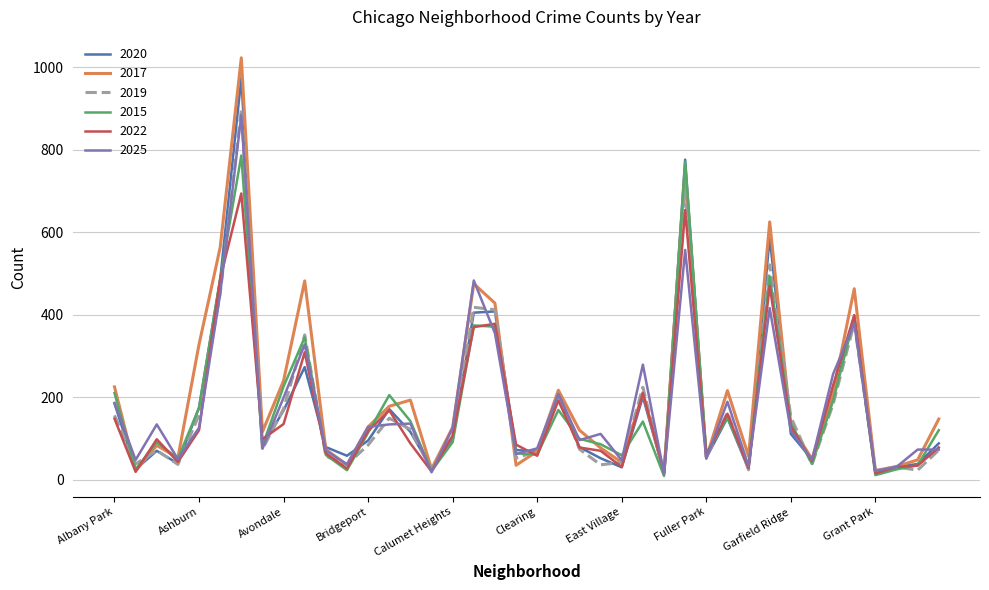

What is the maximum value for 2015?

786